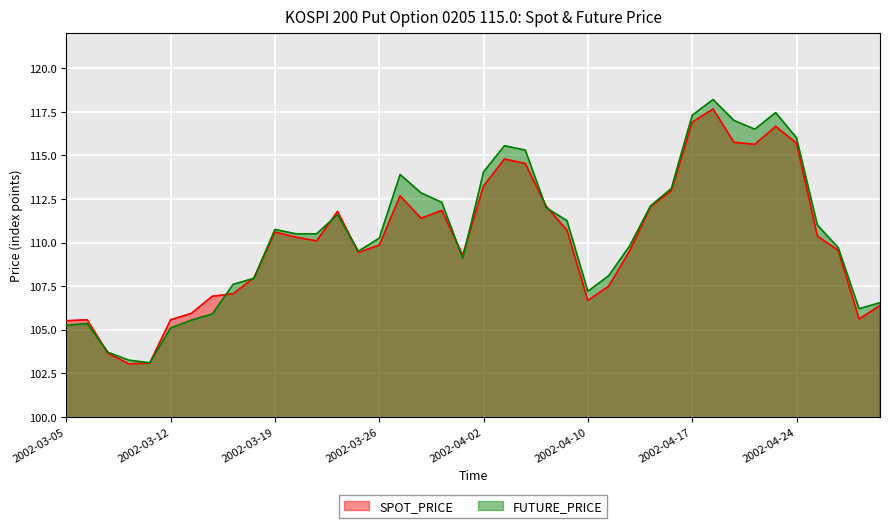

In FUTURE_PRICE, how many points are higher than both neighbors (excluding endpoints)?

7